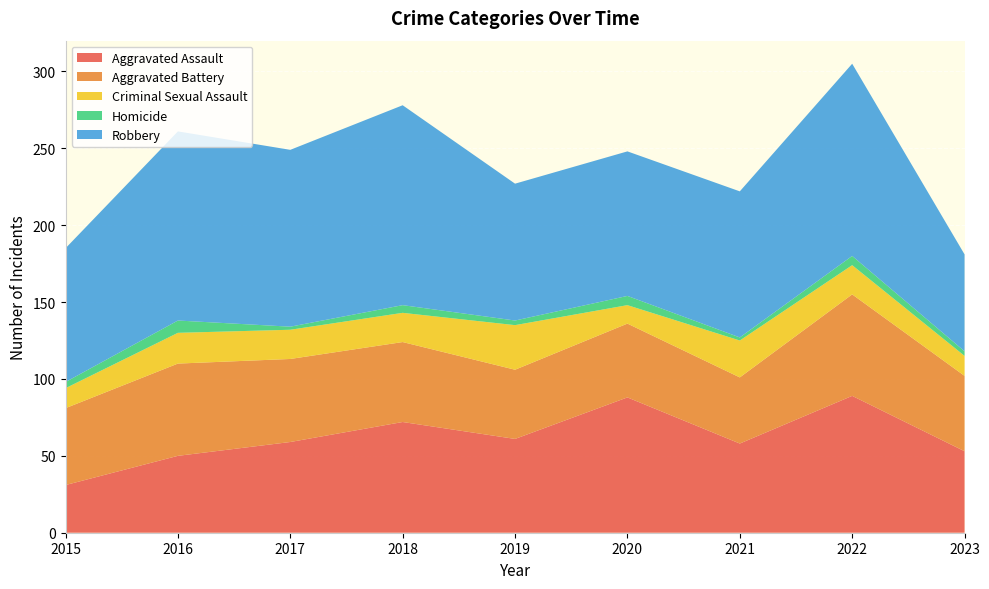

Reading left to right, transcribe all the data shown in this chart.

Aggravated Assault: 2015=31	2016=50	2017=59	2018=72	2019=61	2020=88	2021=58	2022=89	2023=53
Aggravated Battery: 2015=50	2016=60	2017=54	2018=52	2019=45	2020=48	2021=43	2022=66	2023=49
Criminal Sexual Assault: 2015=13	2016=20	2017=19	2018=19	2019=29	2020=12	2021=24	2022=19	2023=13
Homicide: 2015=4	2016=8	2017=2	2018=5	2019=3	2020=6	2021=2	2022=6	2023=3
Robbery: 2015=87	2016=123	2017=115	2018=130	2019=89	2020=94	2021=95	2022=125	2023=63